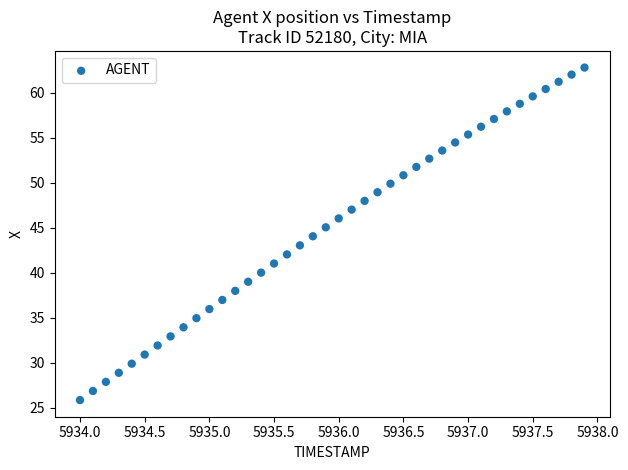

What is the range of Y values (max minus min)?

36.9